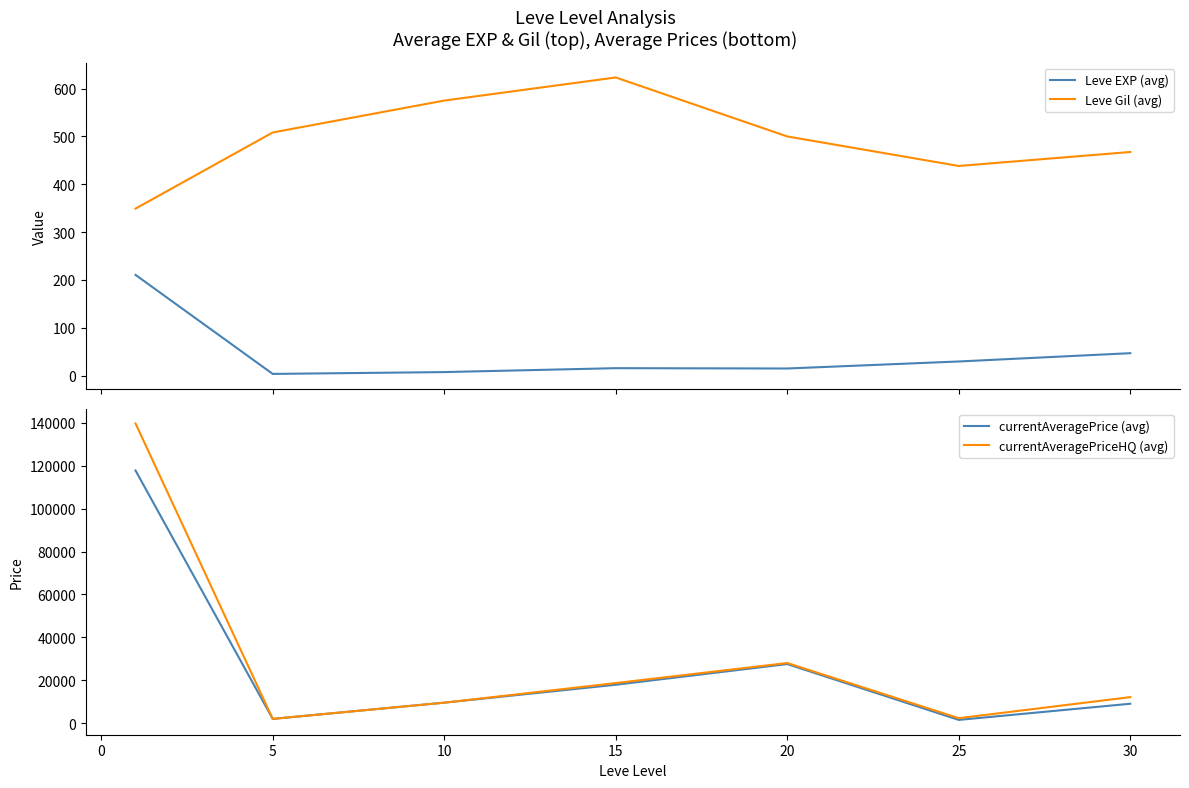

Which series has the largest range (max minus min)?

currentAveragePriceHQ (avg)